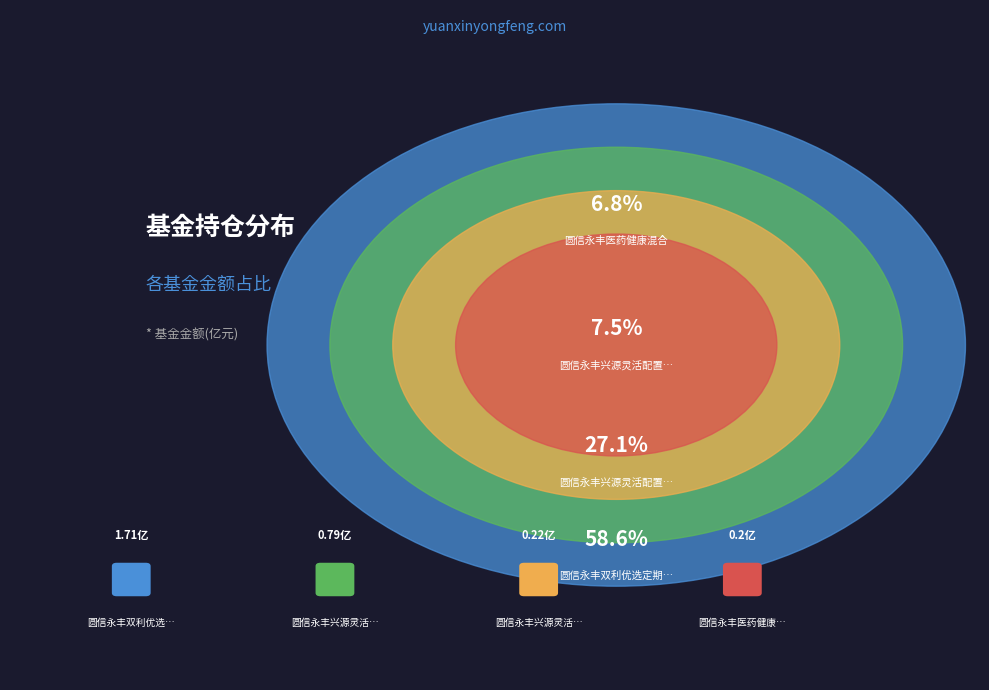

Which category has the smallest portion of the pie?

圆信永丰医药健康混合